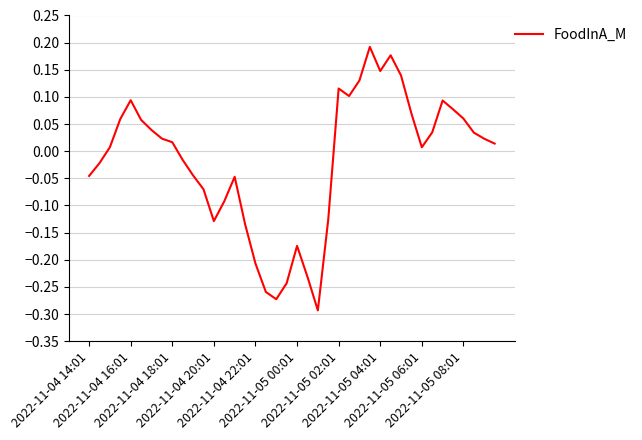

How many values are below 0?

17